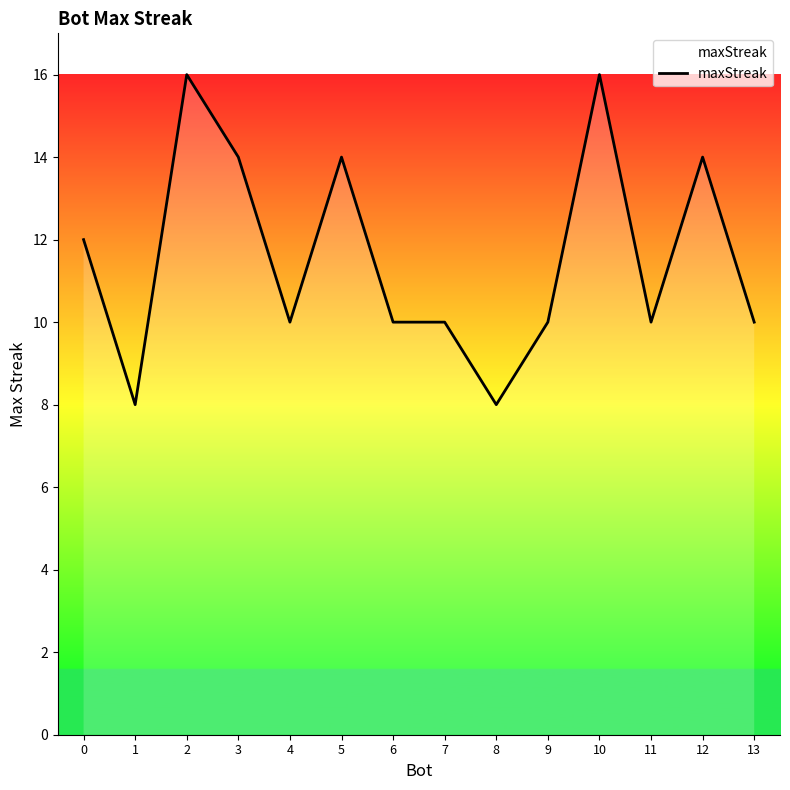

What is the ratio of the value at 10 to the value at 12?

1.1